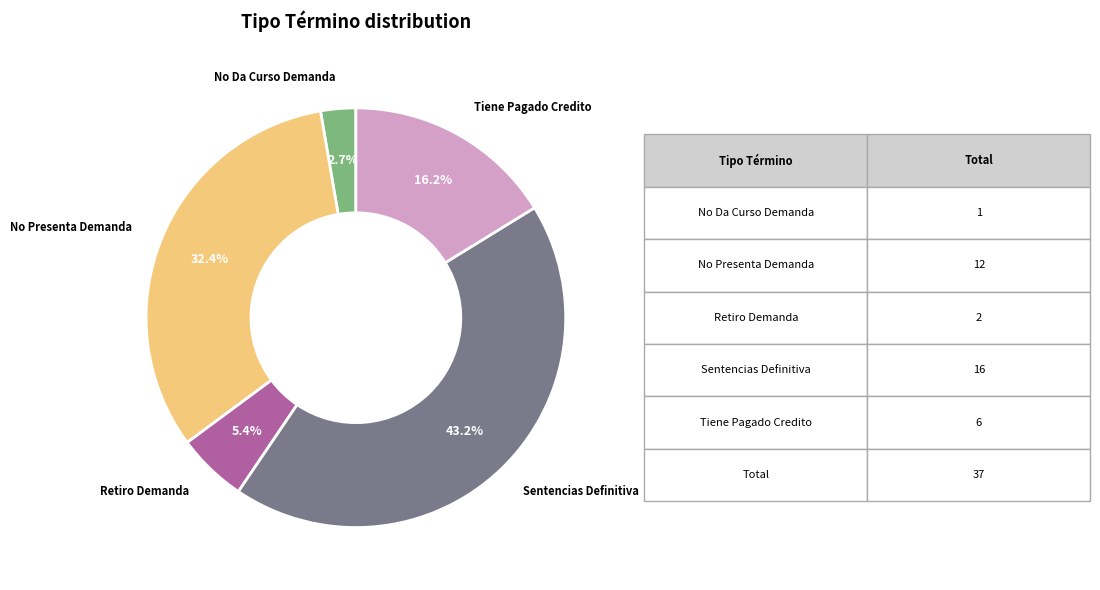

Is there a majority slice in this chart?

No